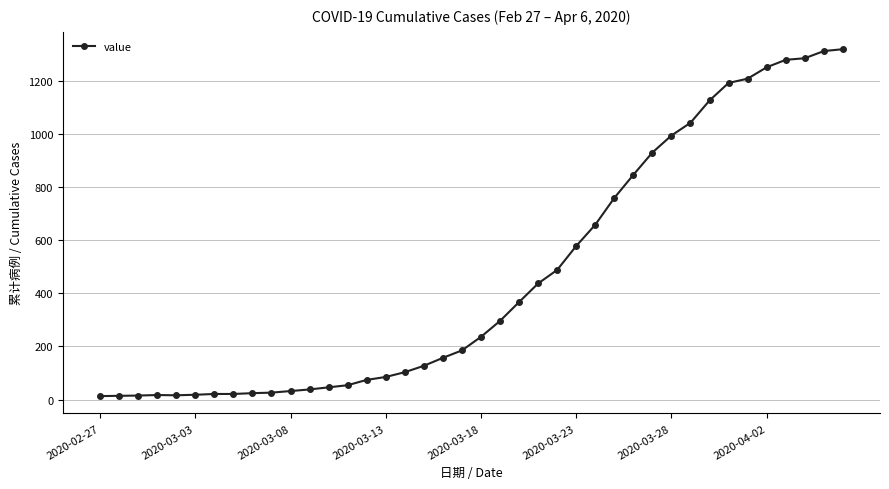

What is the maximum value shown in the chart?

1319